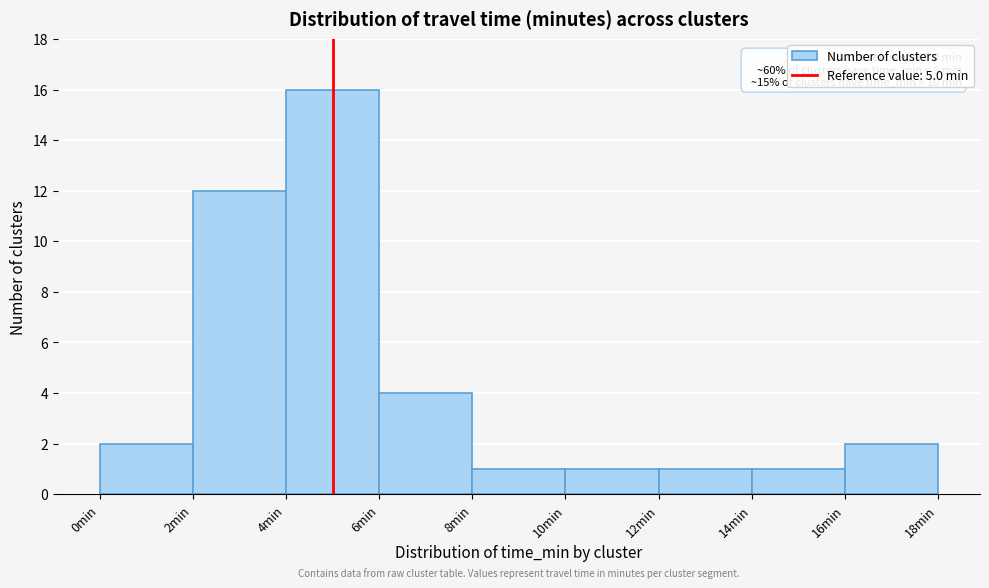

Over which range of the x-axis is the bar tallest?

4 to 6